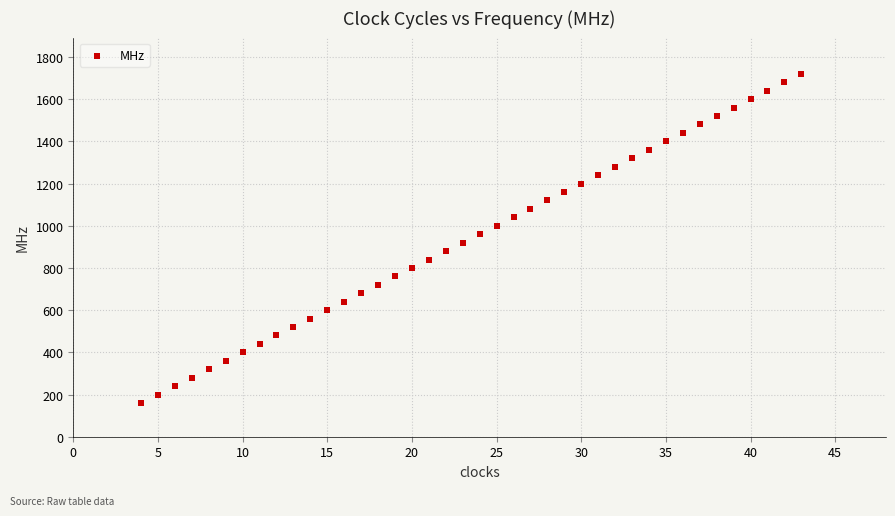

What is the range of X values (max minus min)?

39